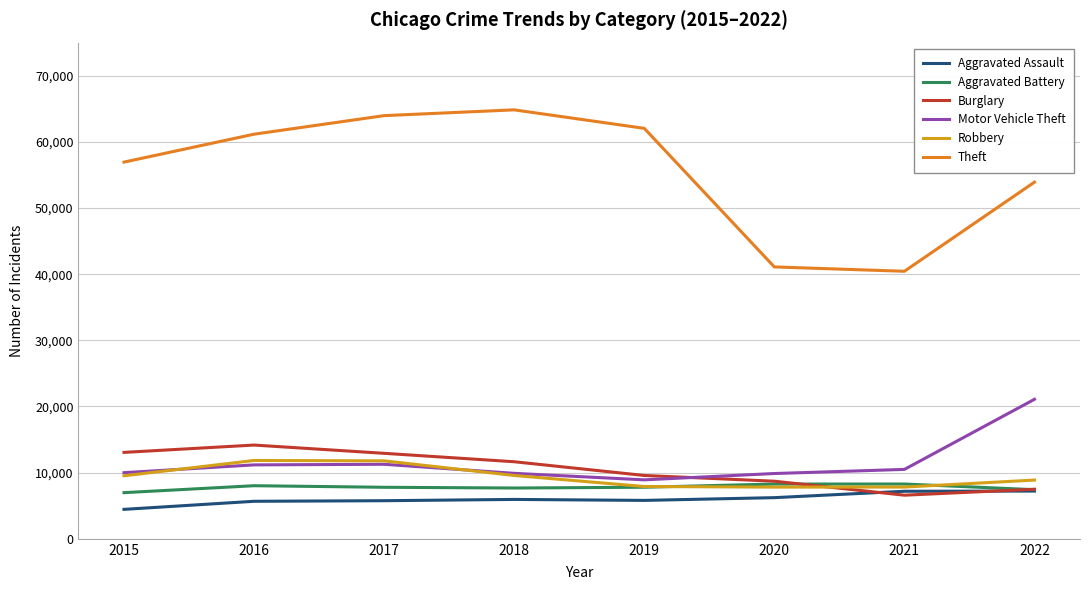

The value of Theft at 2022 is 22310. True or false?

False